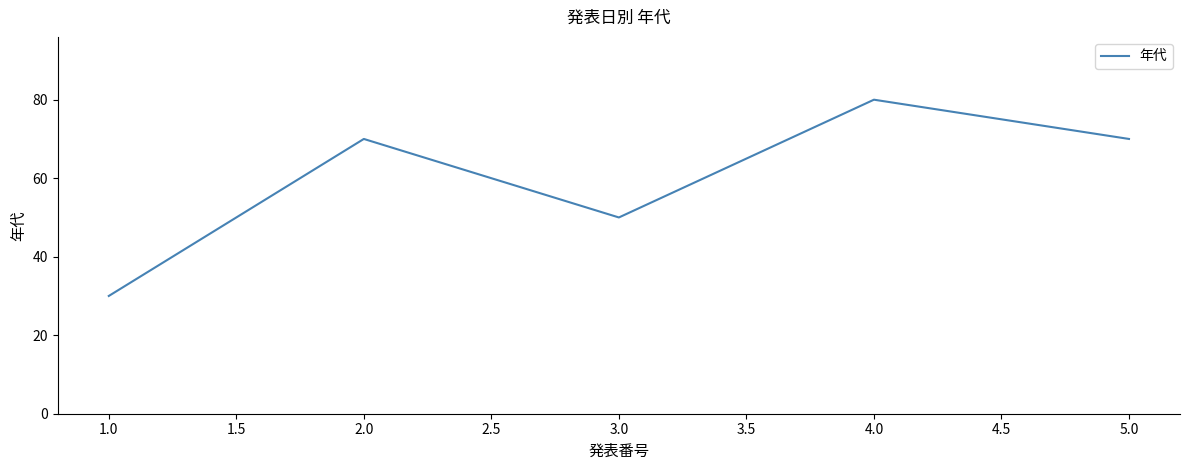

What is the difference between the values at 4.0 and 1.0?

50